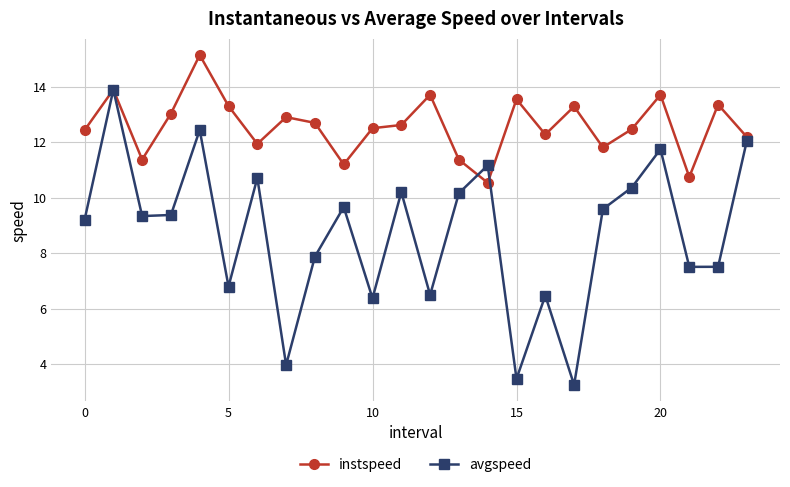

What is the smallest value displayed?

3.2